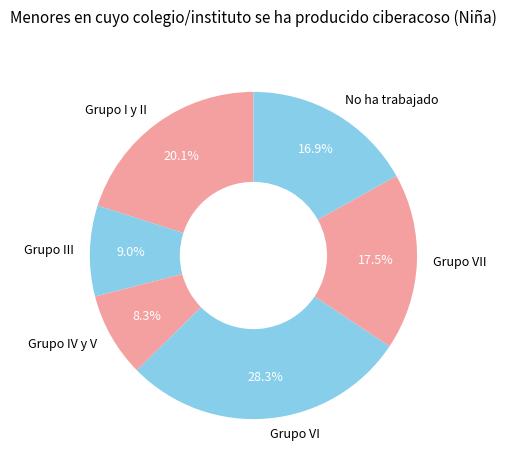

The Grupo I y II slice represents 9% of the pie. True or false?

False